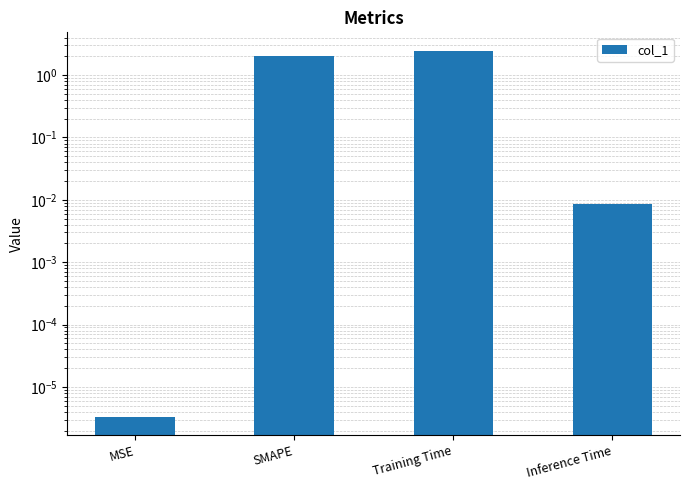

The chart shows a value of 2.0 at SMAPE. True or false?

True